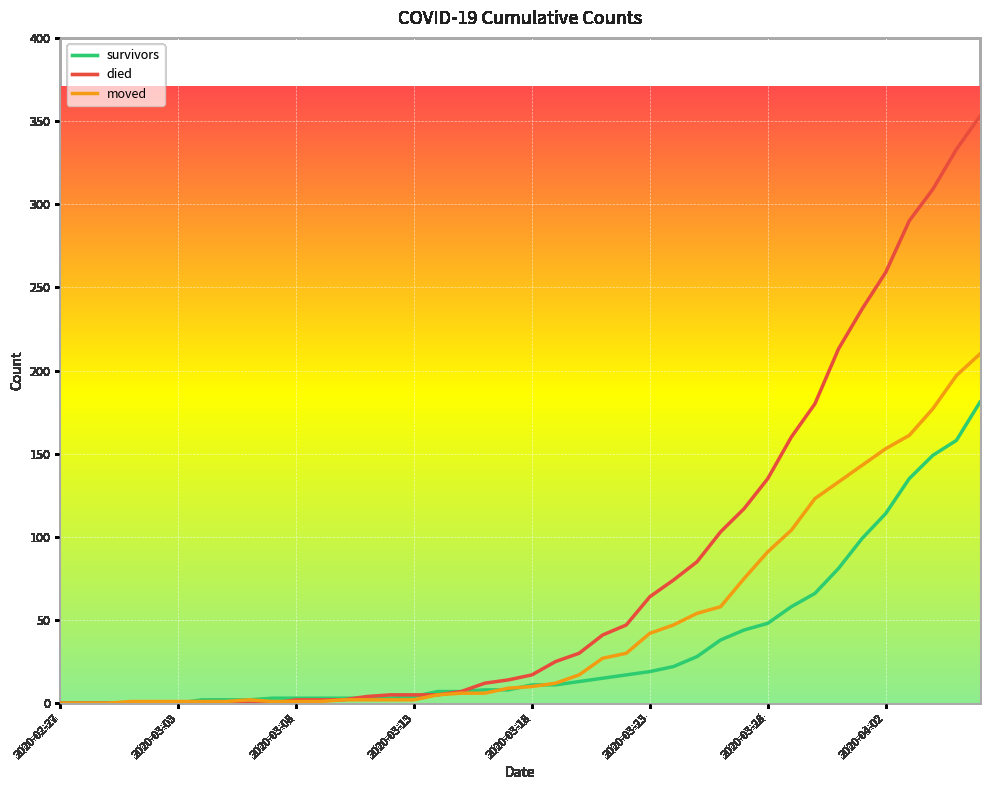

What is the maximum value shown in the chart?

353